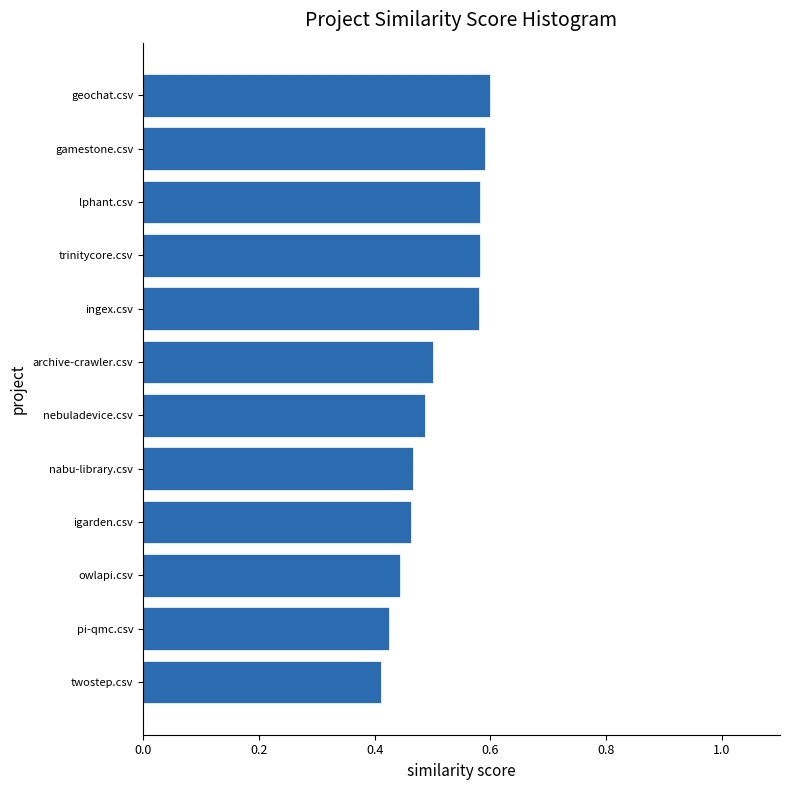

What is the label of the 3rd bar from the bottom?

owlapi.csv